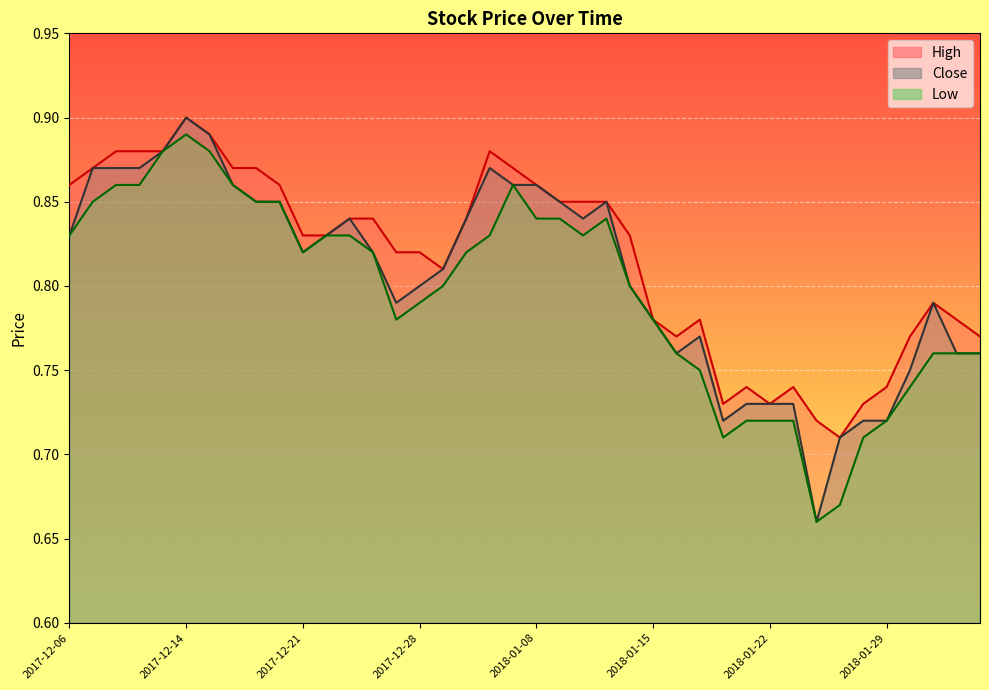

Which series changed the most between 2018-01-05 and 2018-01-18?

Low